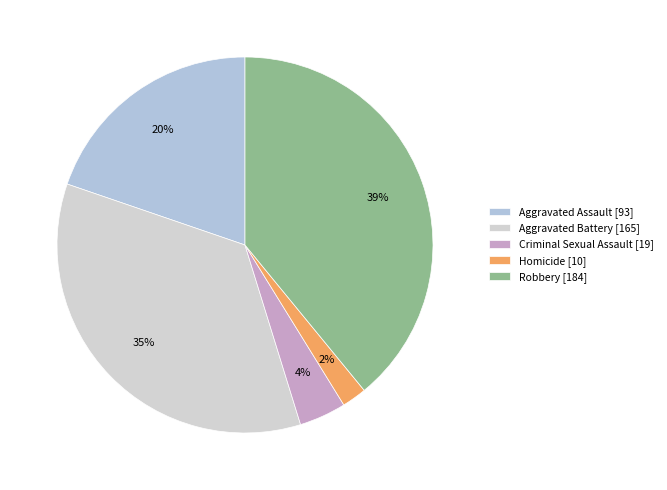

What is the smallest slice in the pie chart?

Homicide